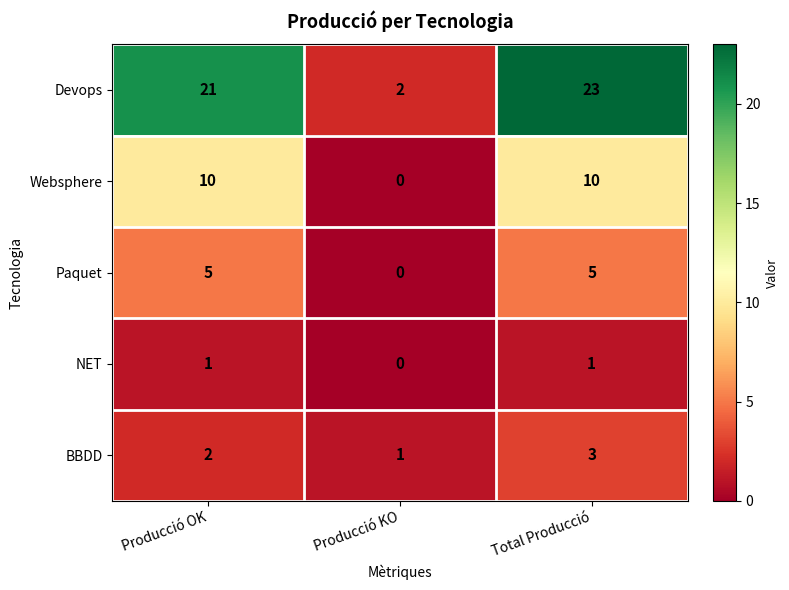

What is the greatest value displayed?

23